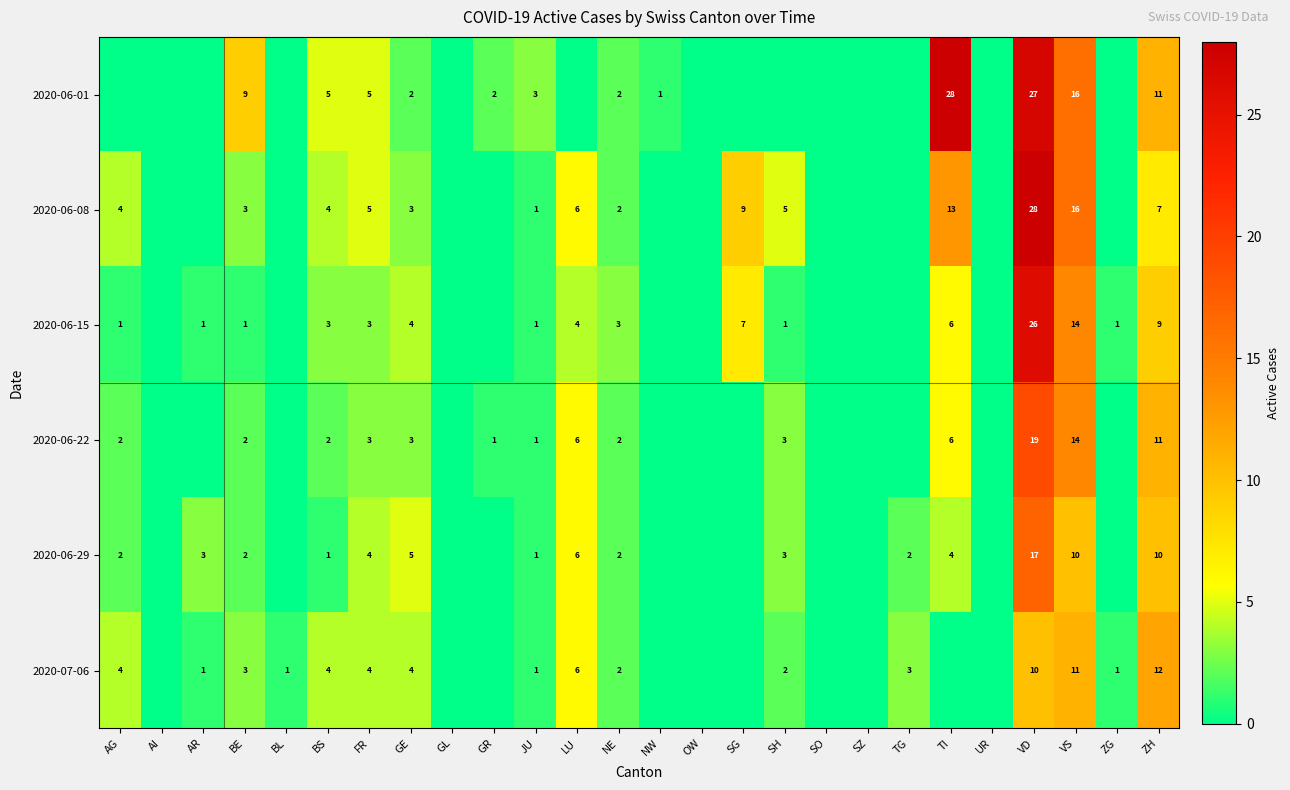

The value of 2020-06-22 at GE is 3. True or false?

True